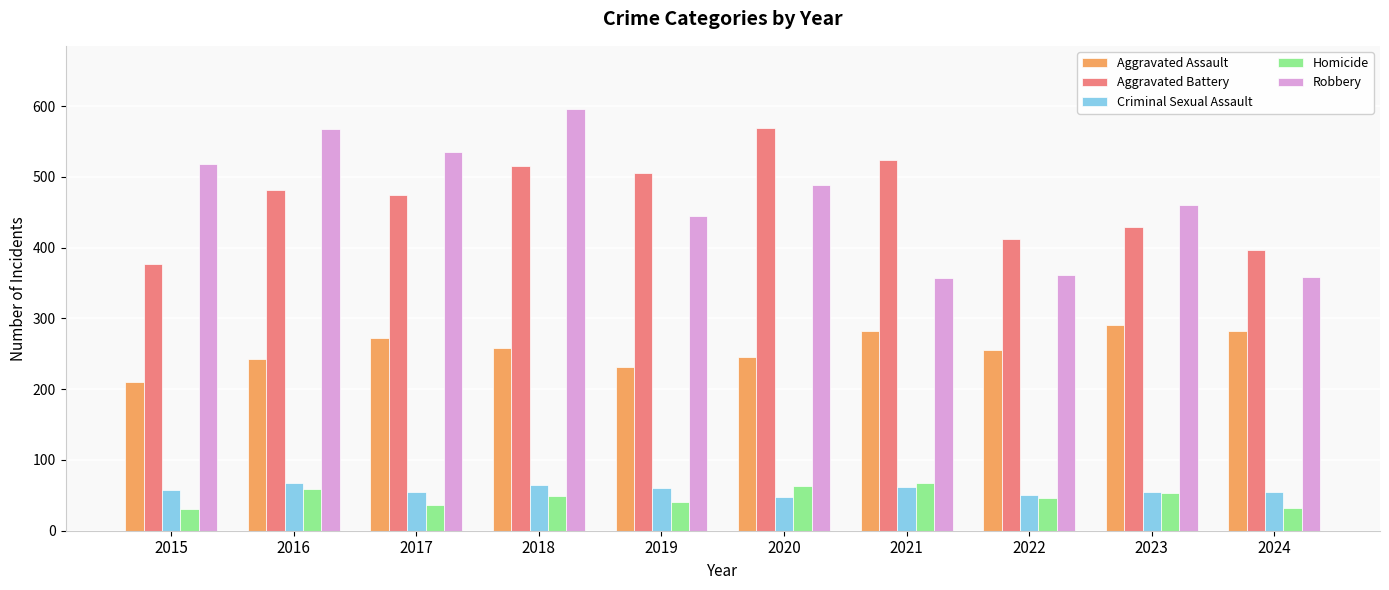

At which category is the sum across all series the highest?

2018